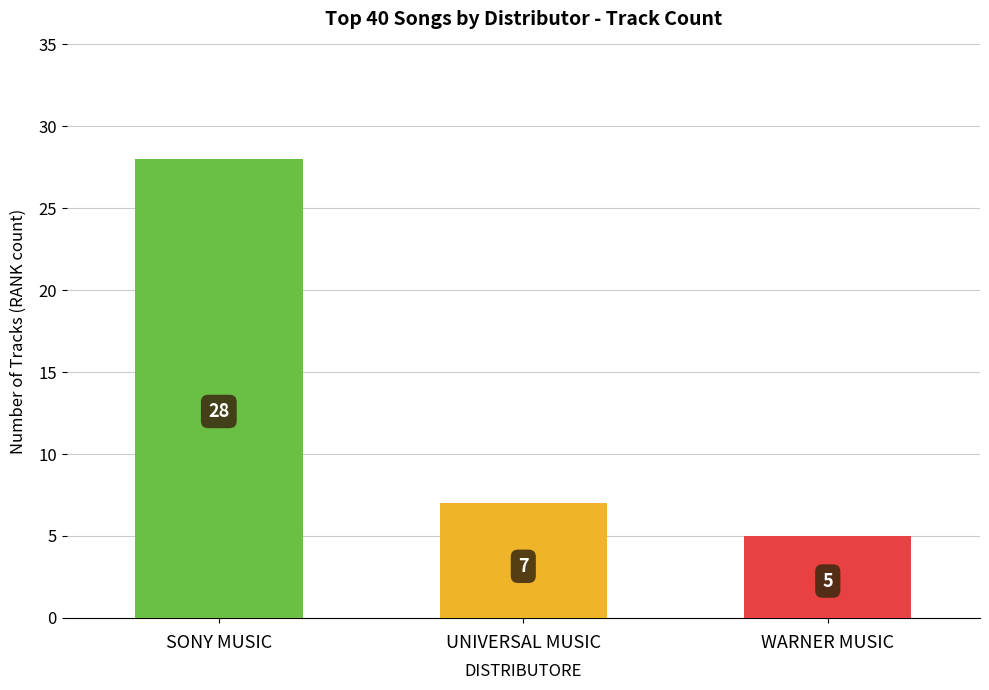

The chart shows a value of 5 at WARNER MUSIC. True or false?

True